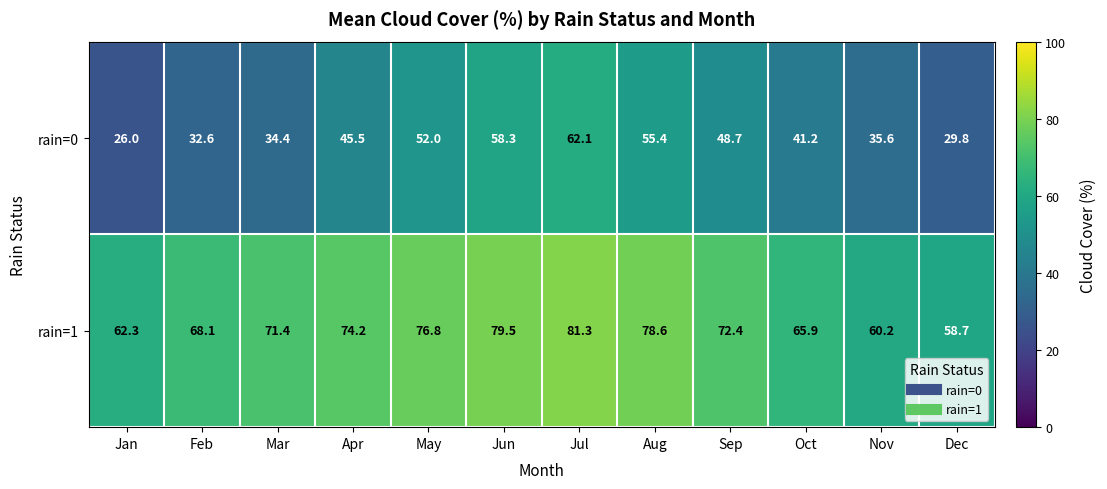

Which label corresponds to the smallest value in the chart?

Jan